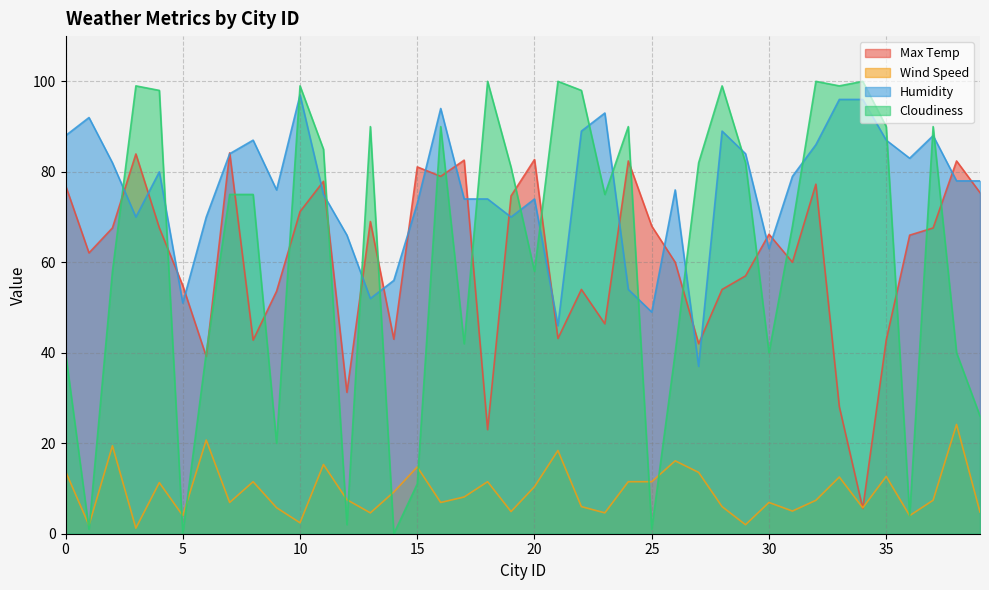

Rank the categories by Cloudiness value from lowest to highest.

5, 14, 1, 25, 12, 36, 15, 9, 39, 0, 6, 26, 30, 38, 17, 2, 20, 31, 7, 8, 23, 19, 27, 29, 11, 13, 16, 24, 35, 37, 4, 22, 3, 10, 28, 33, 18, 21, 32, 34